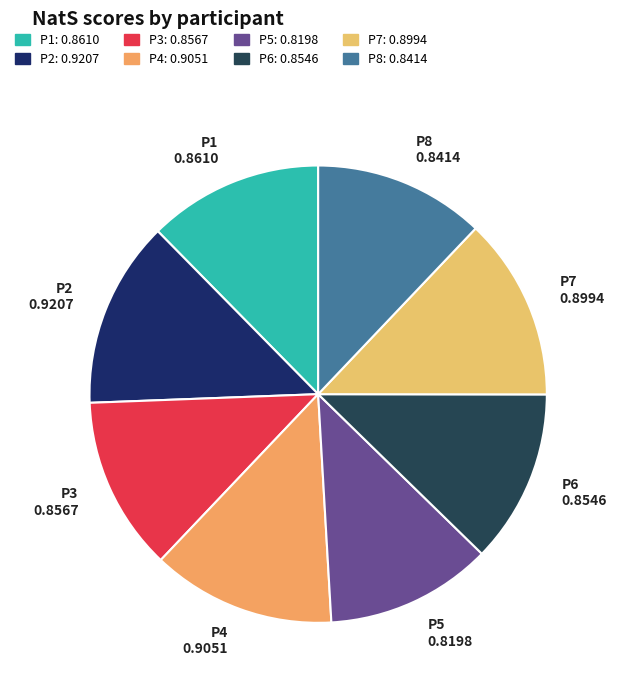

Is the sum of P8 and P6 greater than half?

No